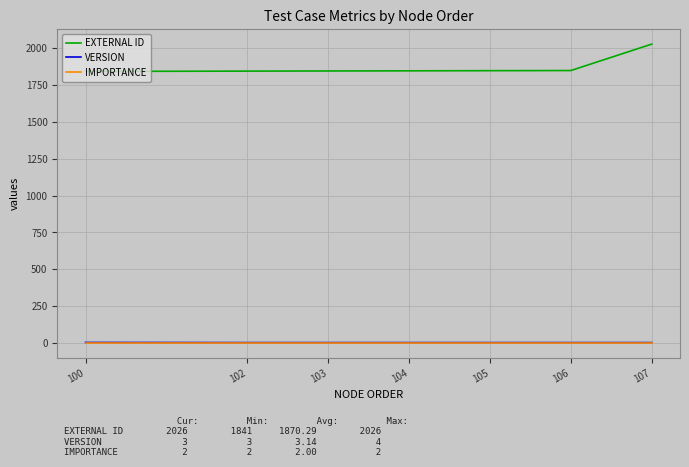

What is the sum of the VERSION values at 100 and 107?

7